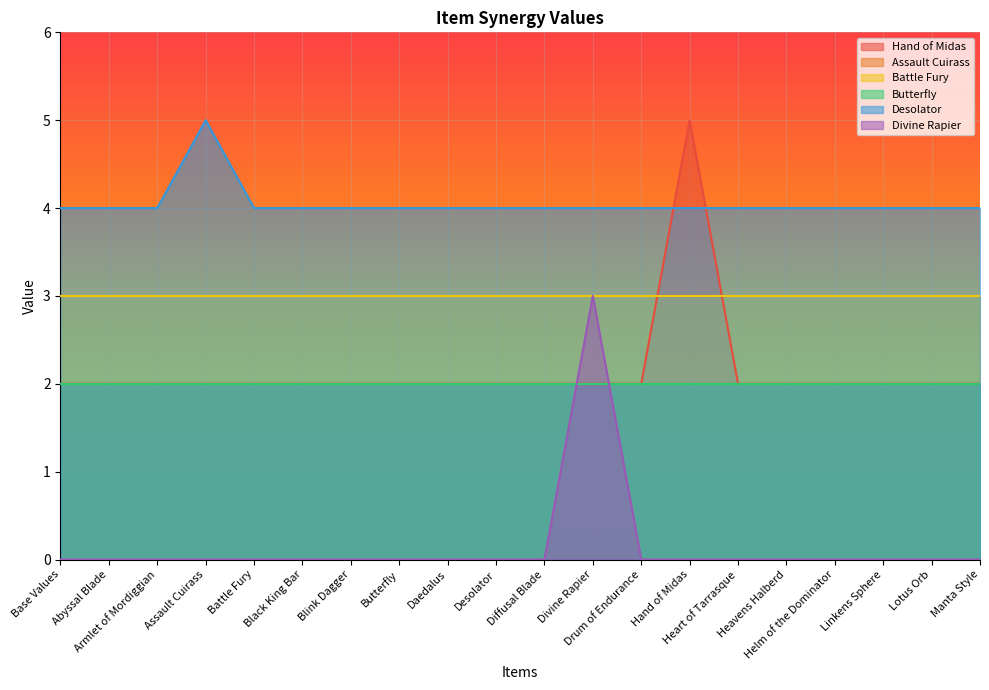

What is the approximate value of Desolator at Blink Dagger?

4